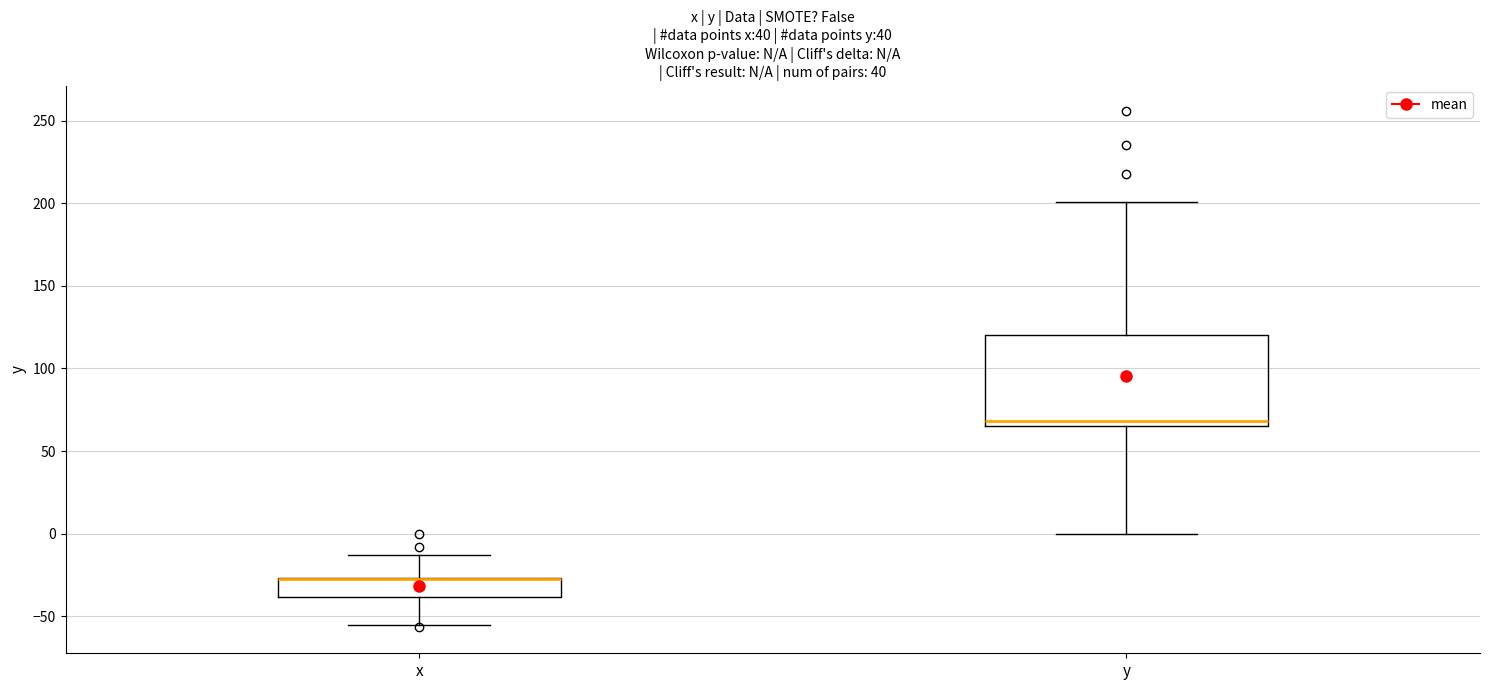

Which box is the tallest, from its lower edge to its upper edge?

y